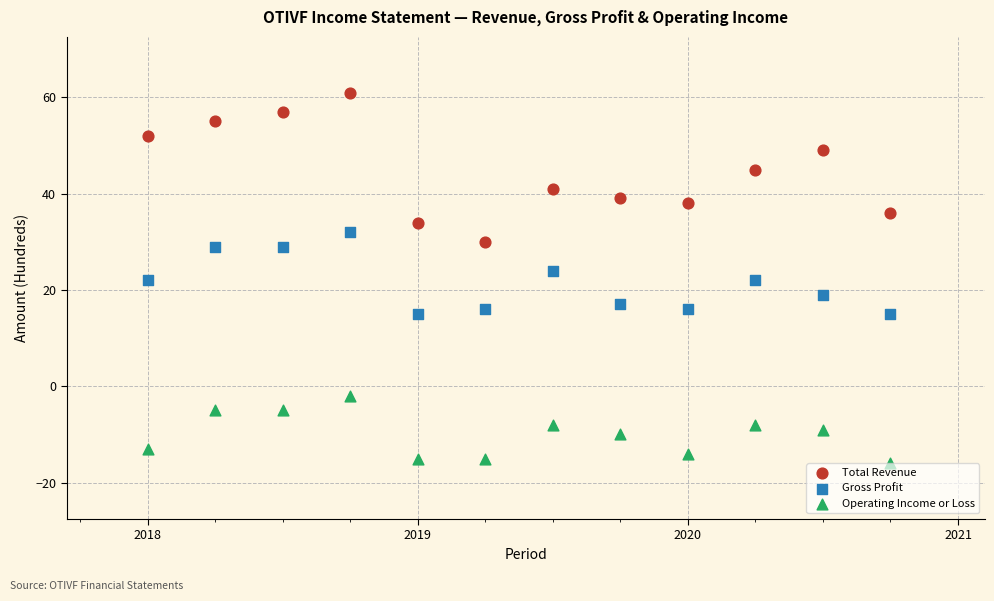

Which series has the largest Y range (max minus min)?

Total Revenue